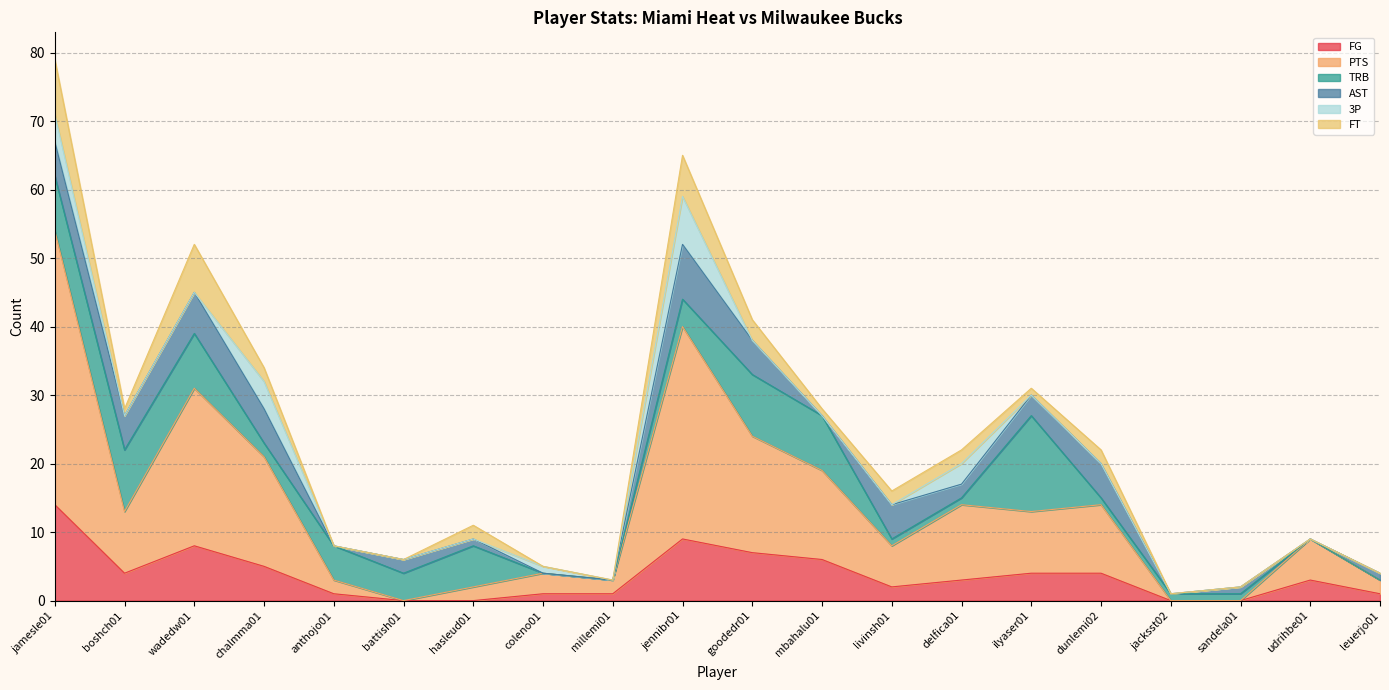

True or false: PTS has a value of 11 at delfica01.

True